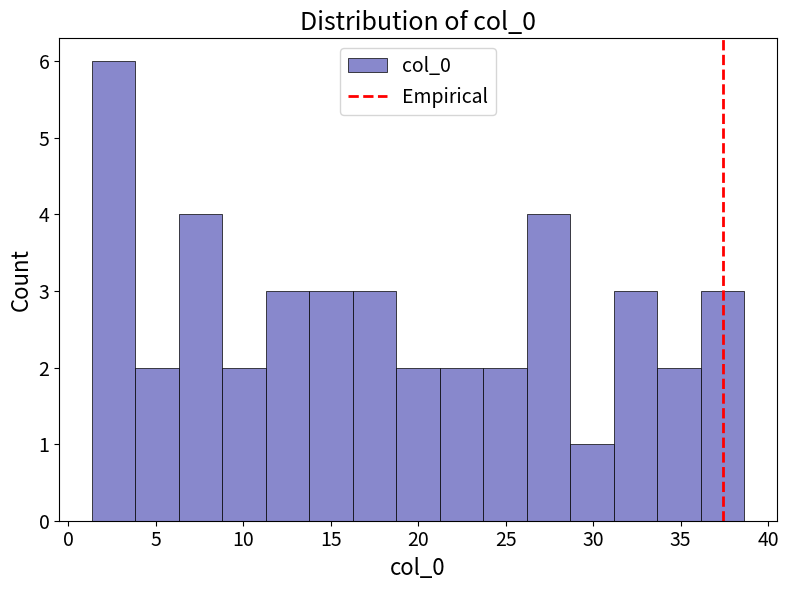

Reading left to right, transcribe this chart: for each bar, give the range it covers on the x-axis and its height. Neither the bar edges nor the heights are printed on the chart, so give them approximately, as read against the axes.

1.5 to 4.0: 6
4.0 to 6.5: 2
6.5 to 9.0: 4
9.0 to 11.5: 2
11.5 to 14.0: 3
14.0 to 16.5: 3
16.5 to 18.5: 3
18.5 to 21.0: 2
21.0 to 23.5: 2
23.5 to 26.0: 2
26.0 to 28.5: 4
28.5 to 31.0: 1
31.0 to 33.5: 3
33.5 to 36.0: 2
36.0 to 38.5: 3